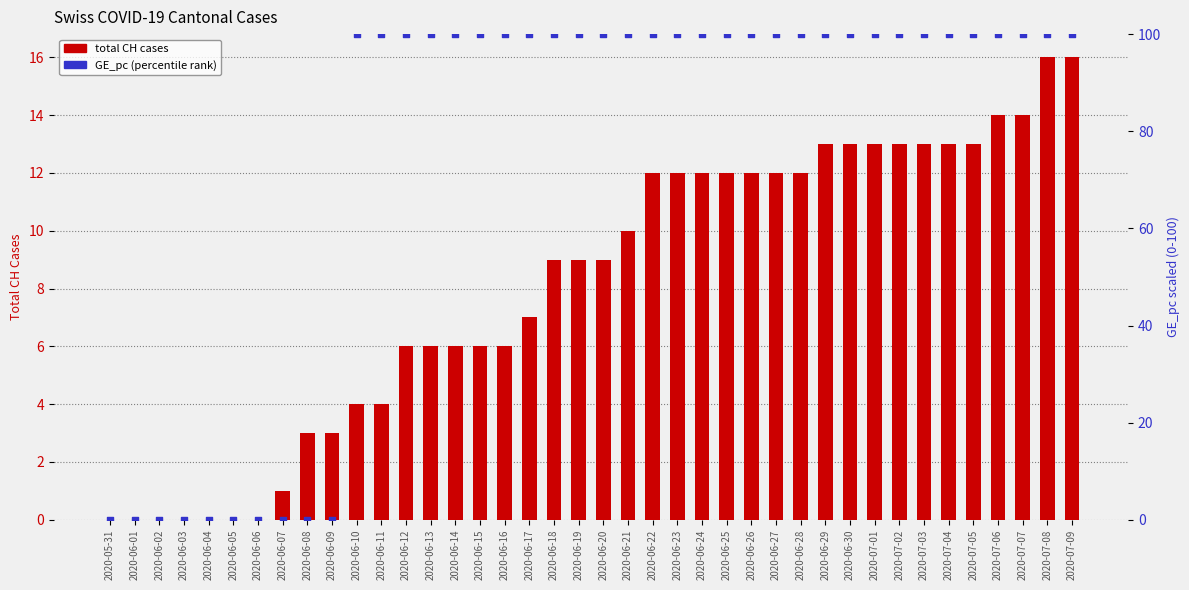

Which series reaches the minimum Y coordinate?

total CH cases